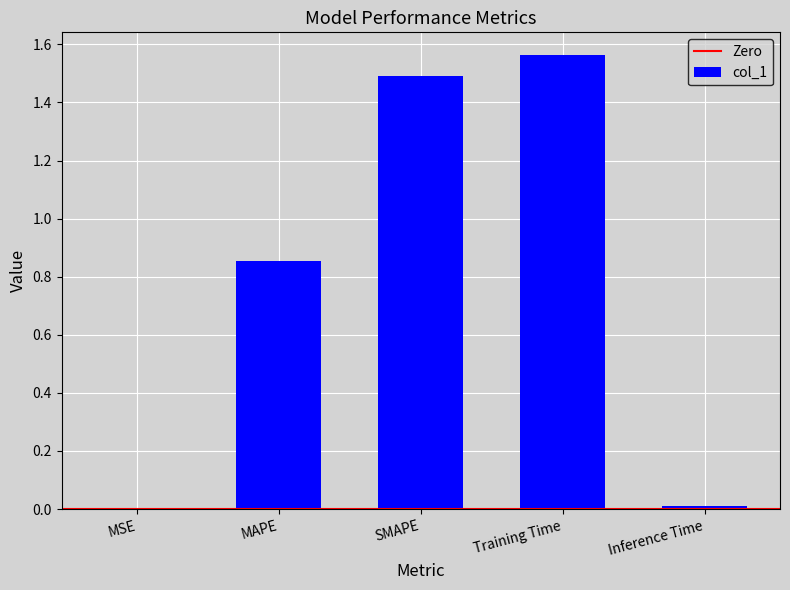

At which category does the chart reach its peak across all series?

Training Time